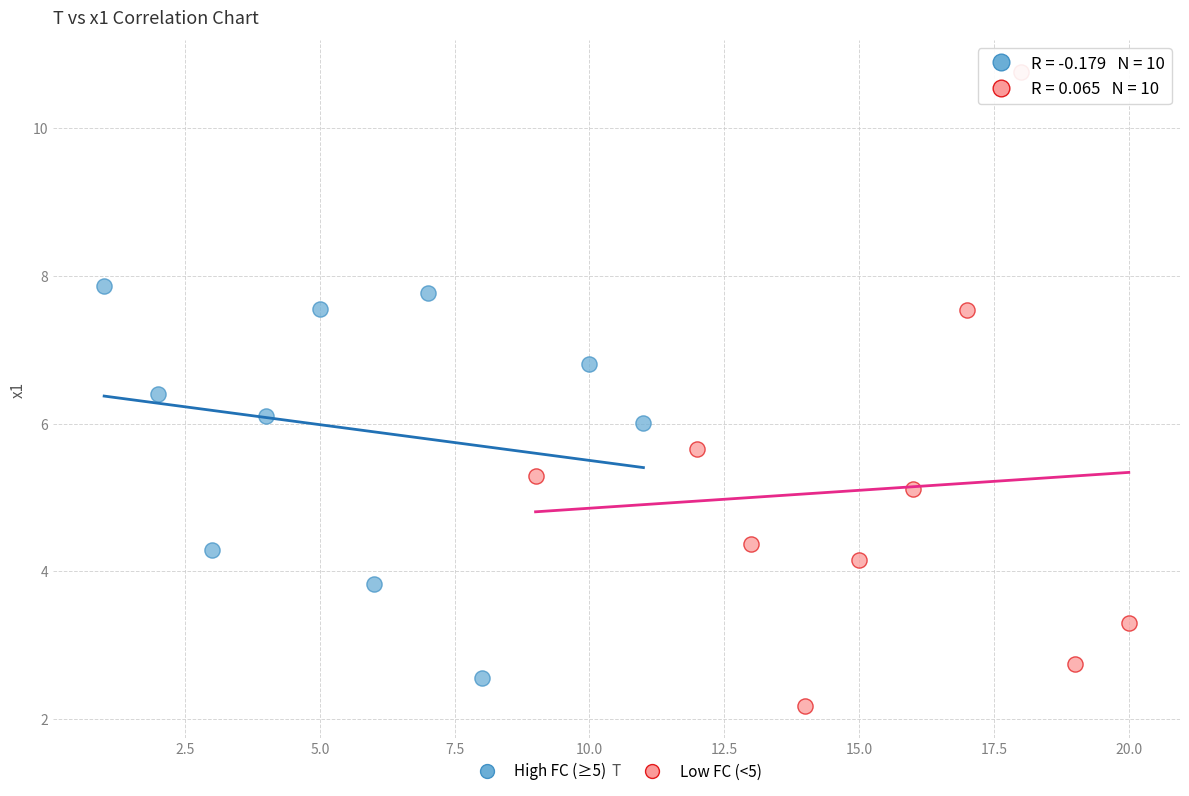

Which series has the widest spread of Y values?

Low FC (<5)